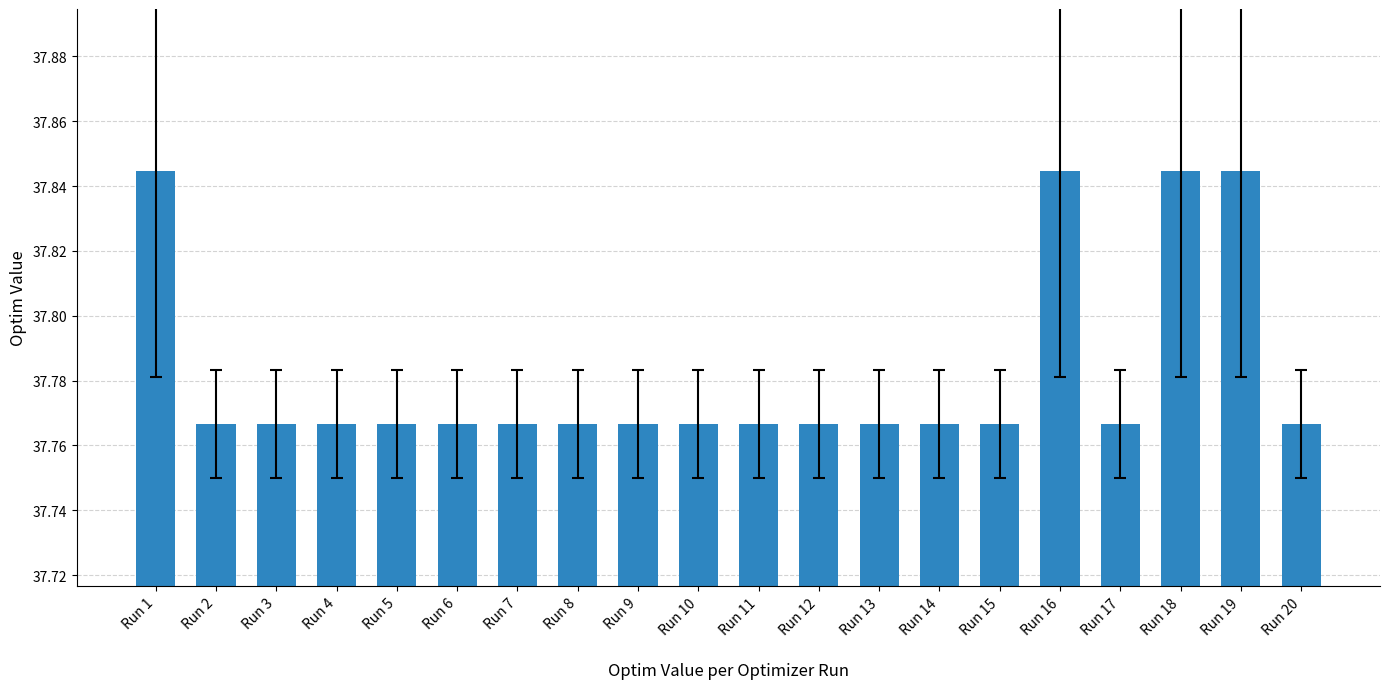

Which has a higher value, Run 1 or Run 11?

Run 1